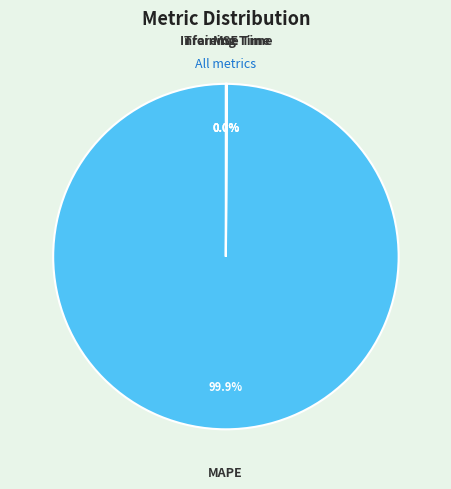

What is the majority slice?

MAPE